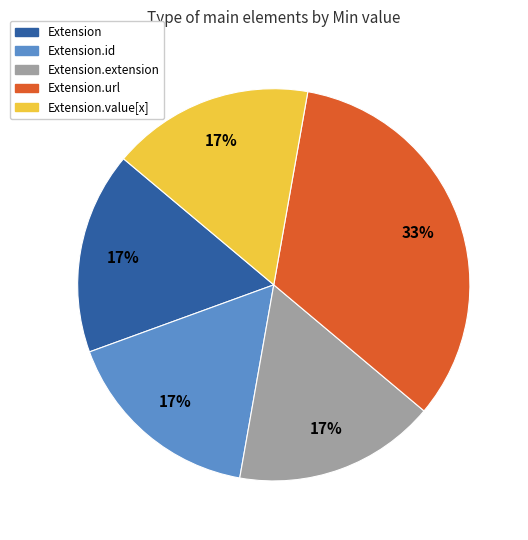

Is there any slice that represents more than half of the pie?

No